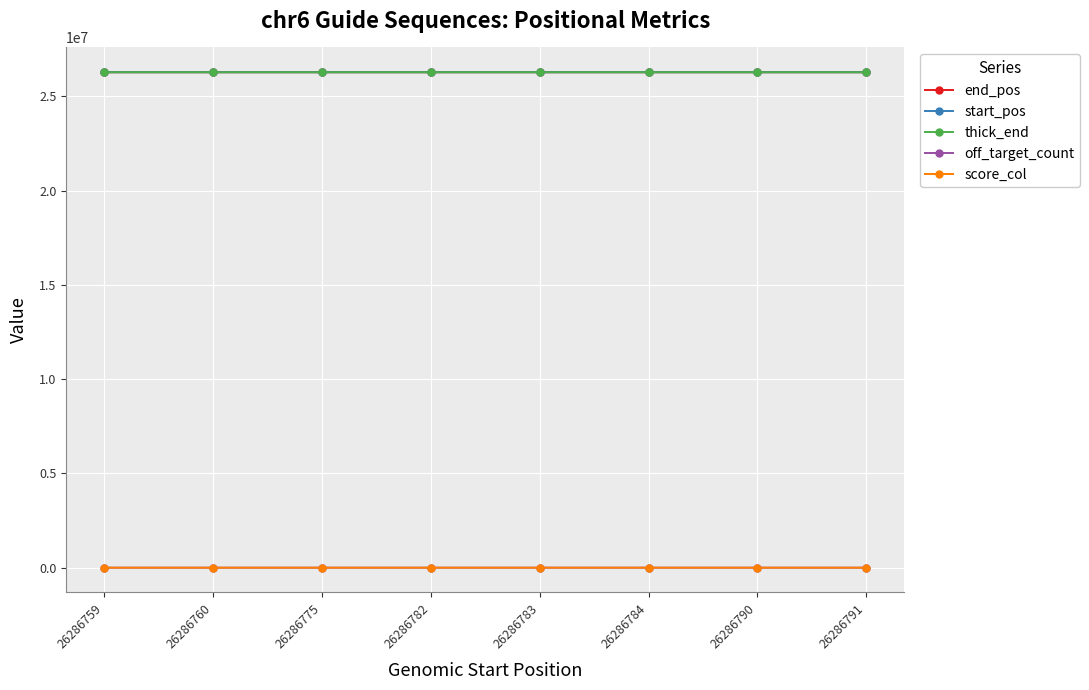

How many lines are shown in the chart?

5